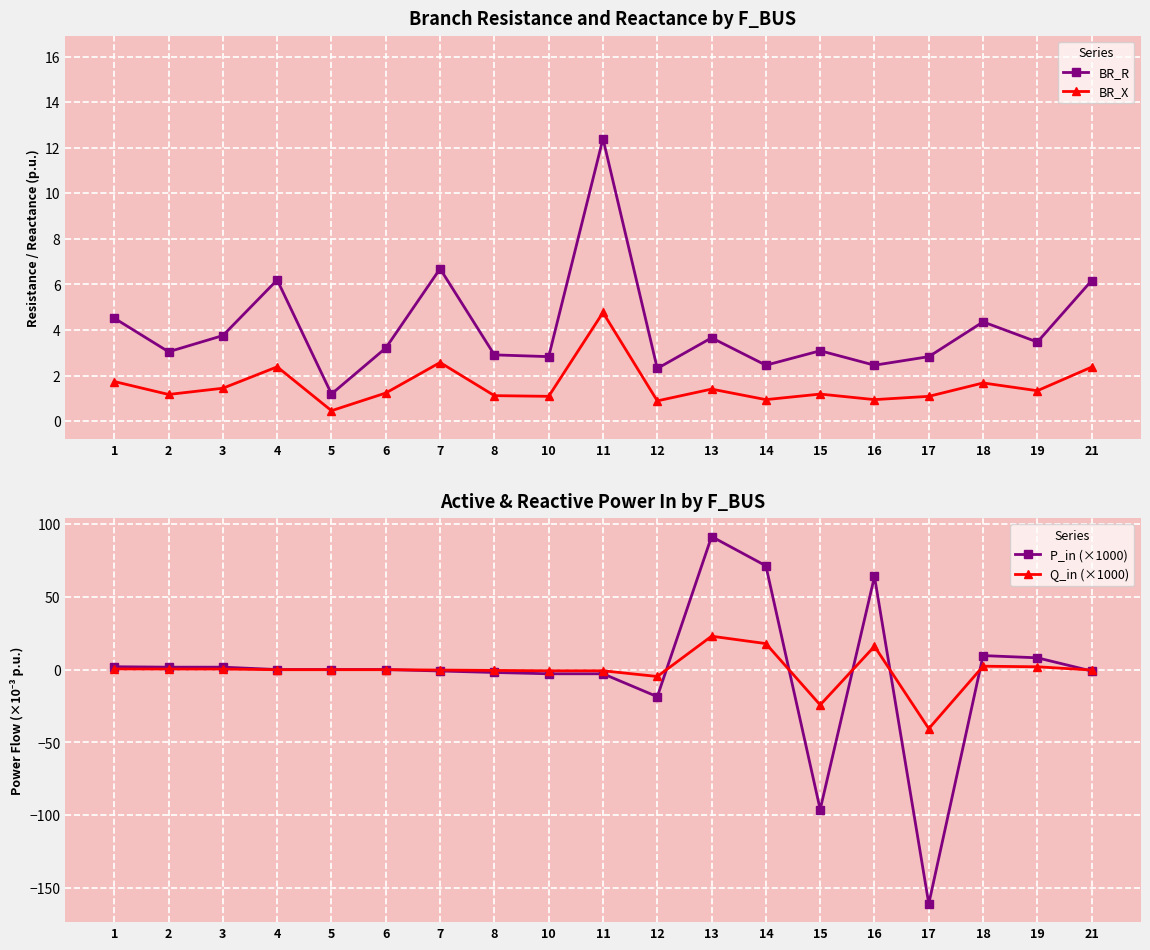

How many data points in BR_R are above 3?

12